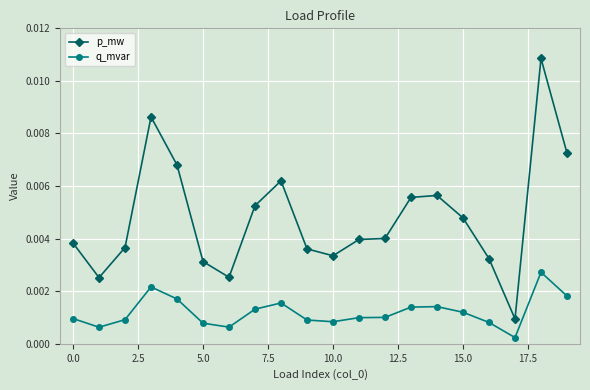

List the series in order of their peak value, lowest first.

q_mvar, p_mw